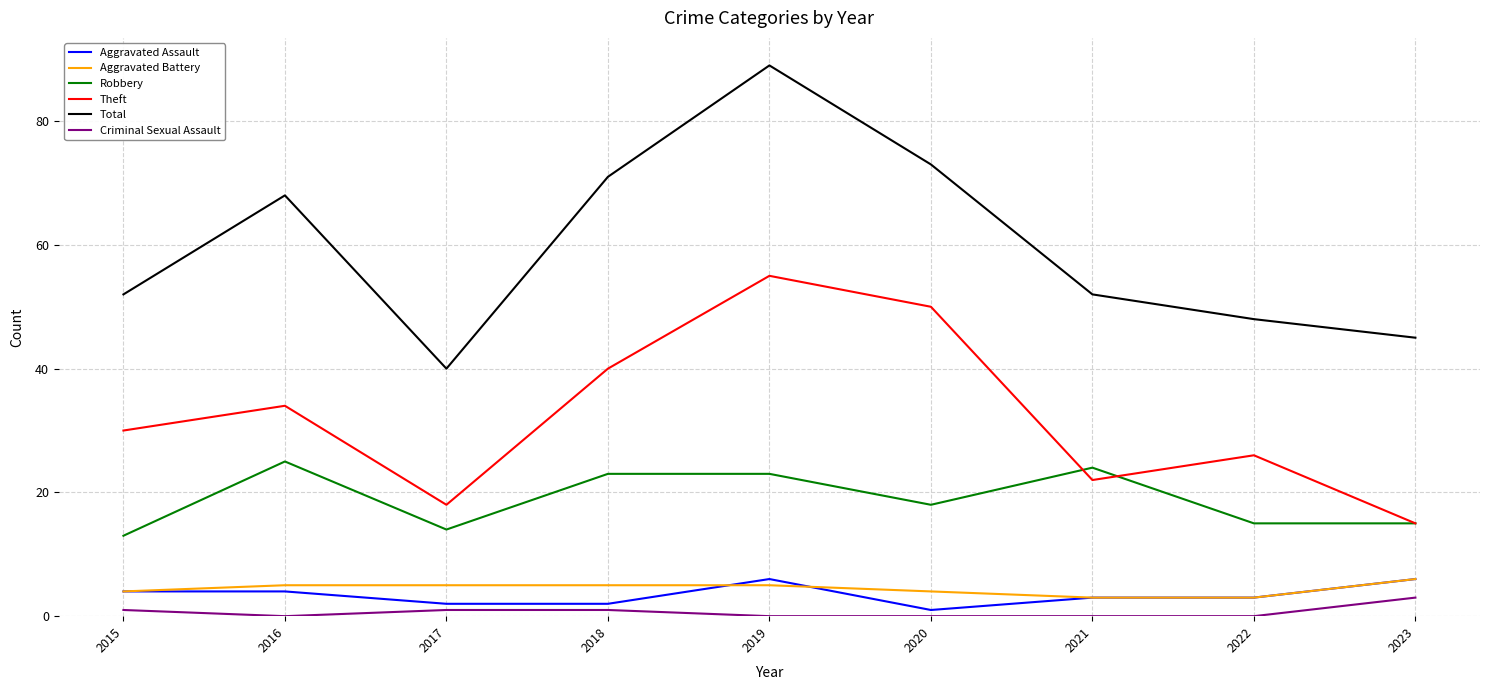

What is the spread (max minus min) of values at 2023?

42